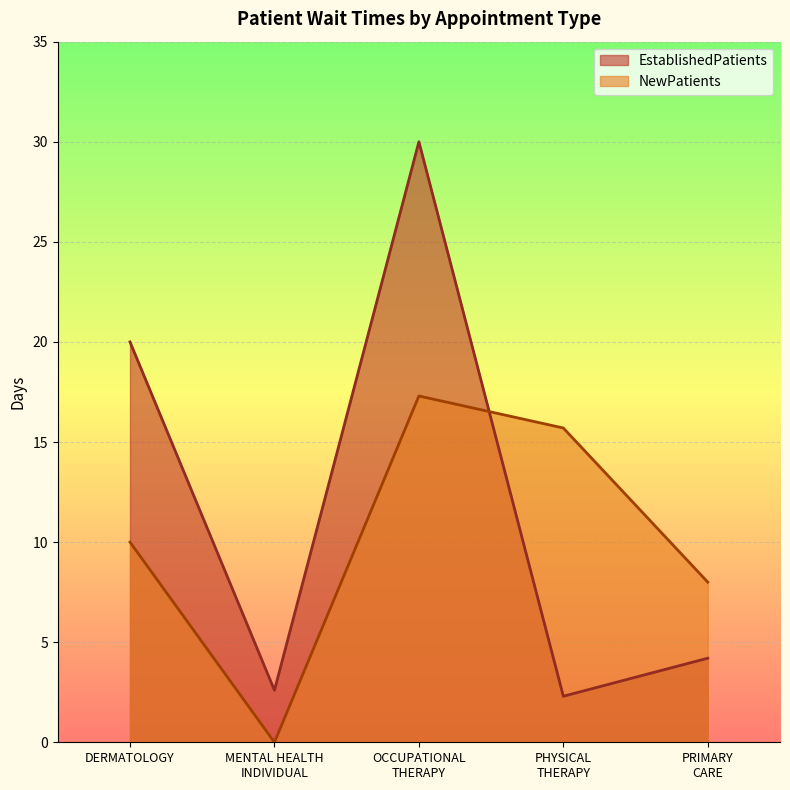

List the series in order of their peak value, highest first.

EstablishedPatients, NewPatients